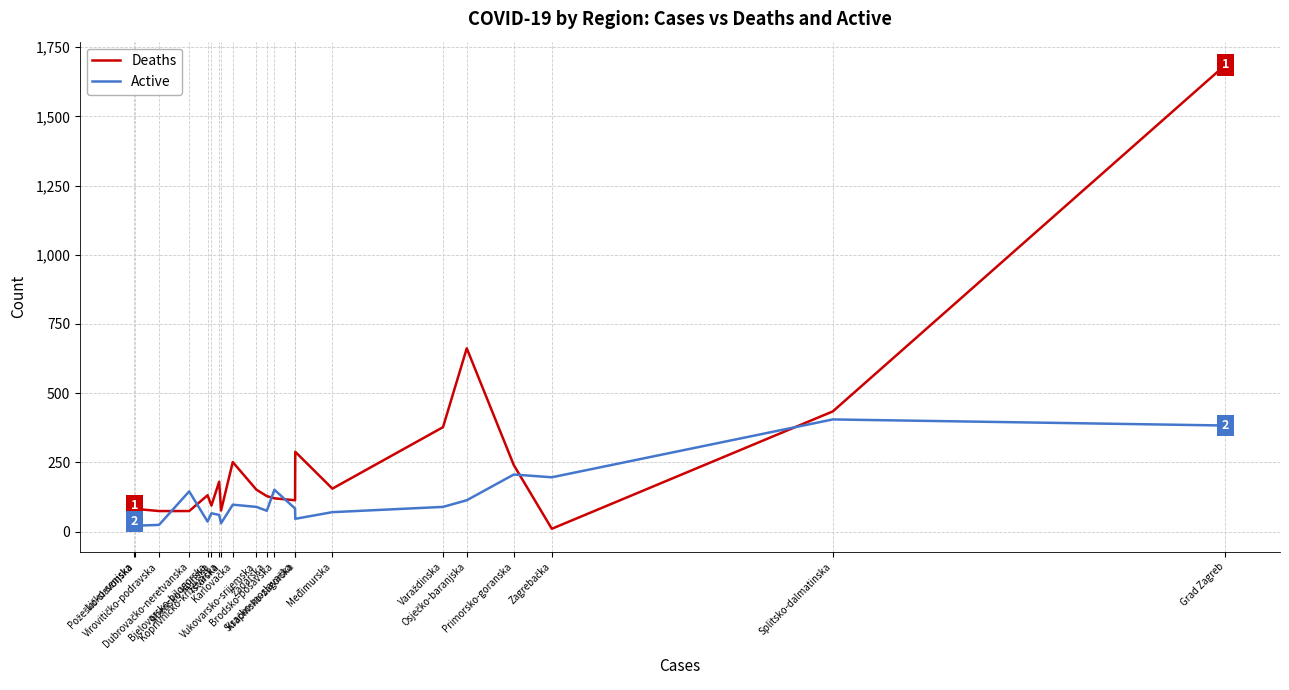

Rank the series by their average value, from lowest to highest.

Active, Deaths